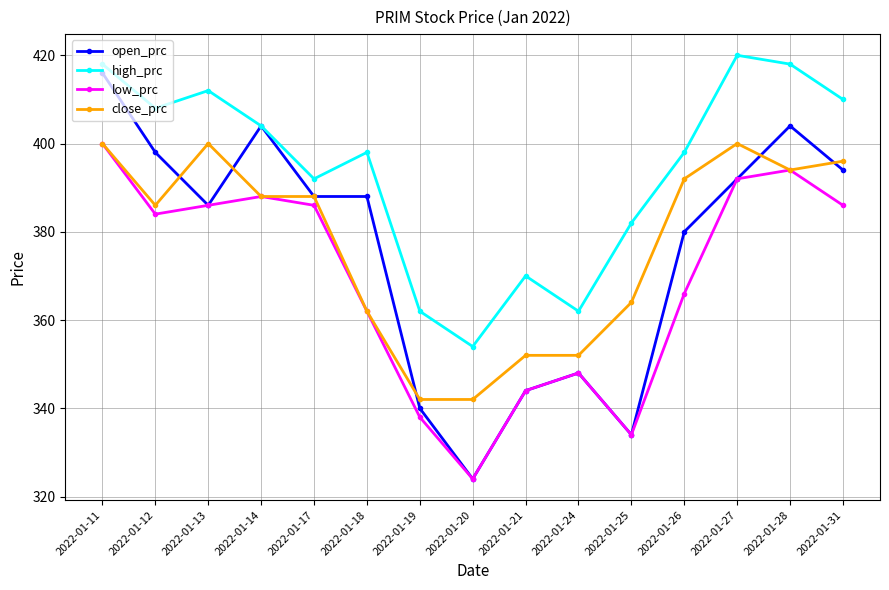

The low_prc series shows 344 at 2022-01-21. True or false?

True